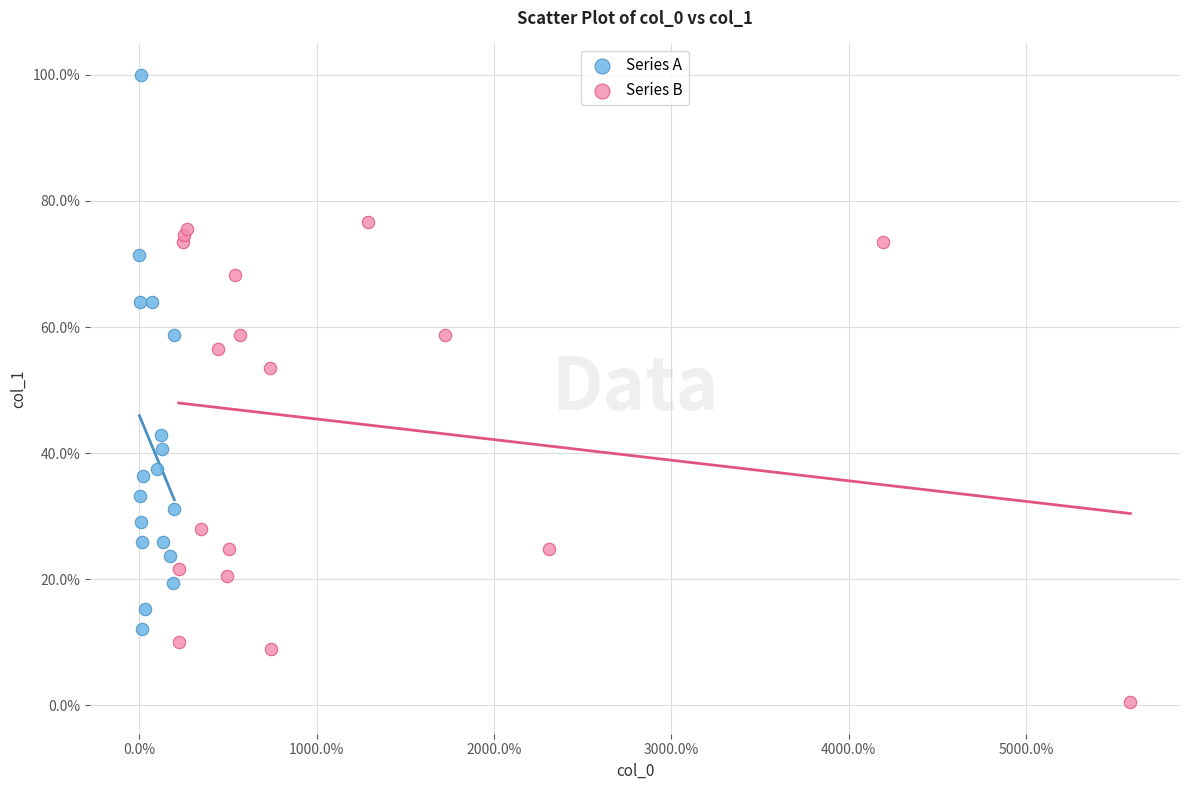

Which series contains the highest Y value?

Series A